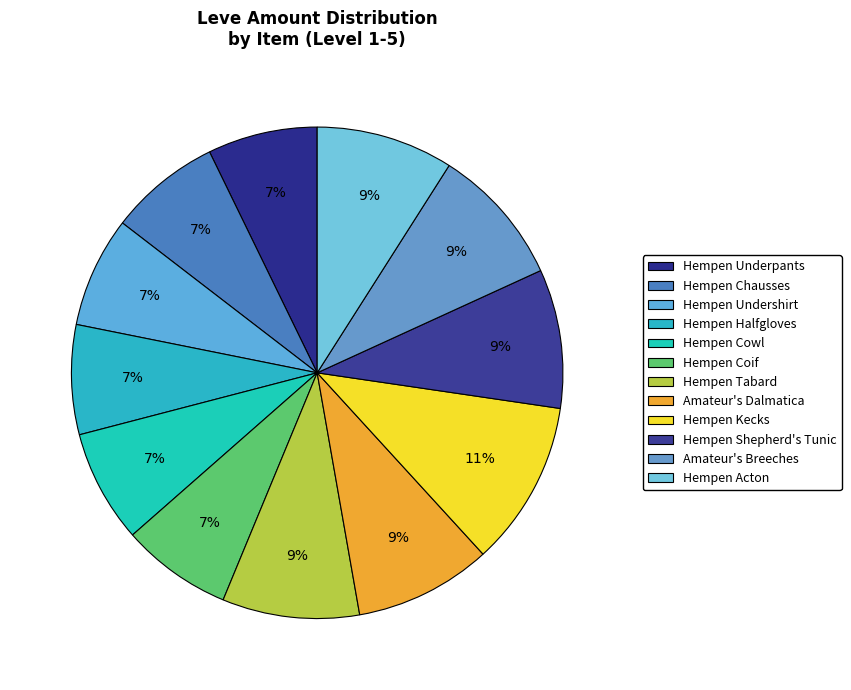

The Hempen Acton slice represents 1% of the pie. True or false?

False